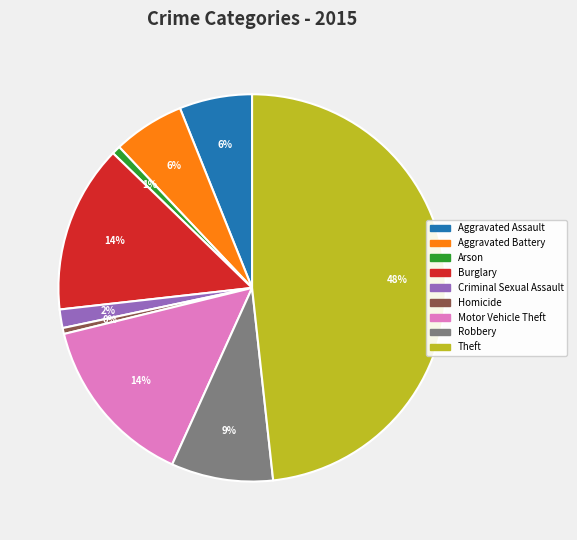

Between Aggravated Assault and Theft, which is larger?

Theft